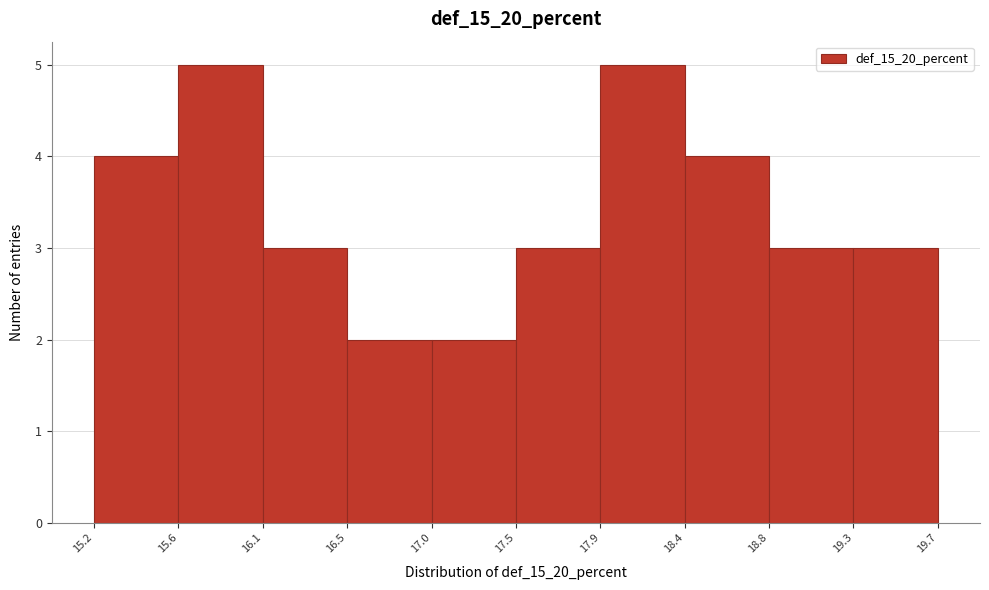

Reading left to right, list every bar in this chart as the range it spans on the x-axis followed by its height. The values are not printed on the chart, so give them approximately, as read against the axis.

15.2 to 15.6: 4
15.6 to 16.1: 5
16.1 to 16.5: 3
16.5 to 17.0: 2
17.0 to 17.5: 2
17.5 to 17.9: 3
17.9 to 18.4: 5
18.4 to 18.8: 4
18.8 to 19.3: 3
19.3 to 19.7: 3